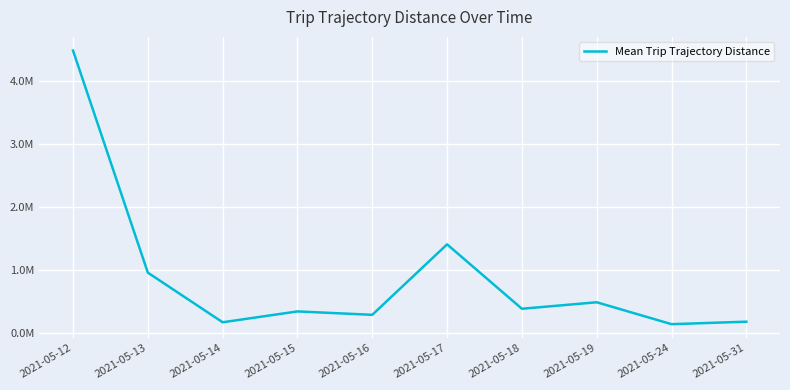

What is the average value?

888960.0